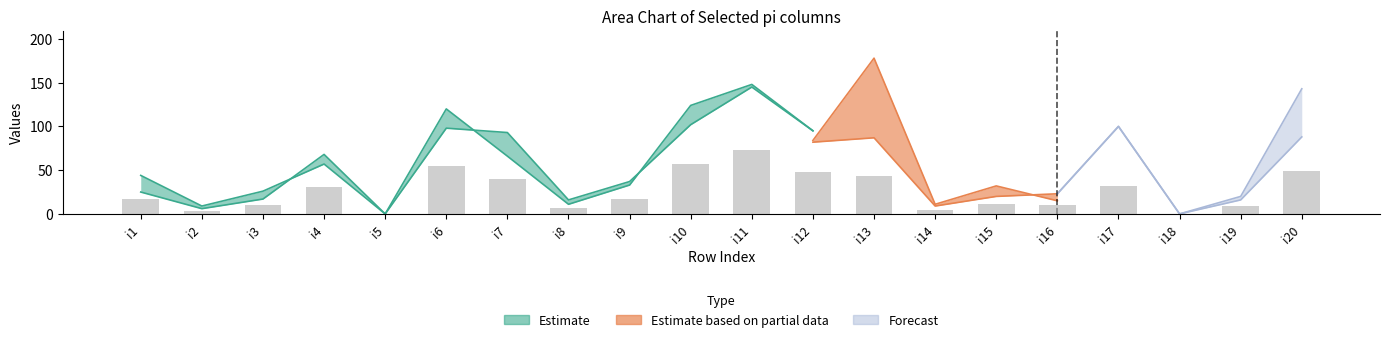

What is the value of the pi36 bar at the 6th from the left?

98